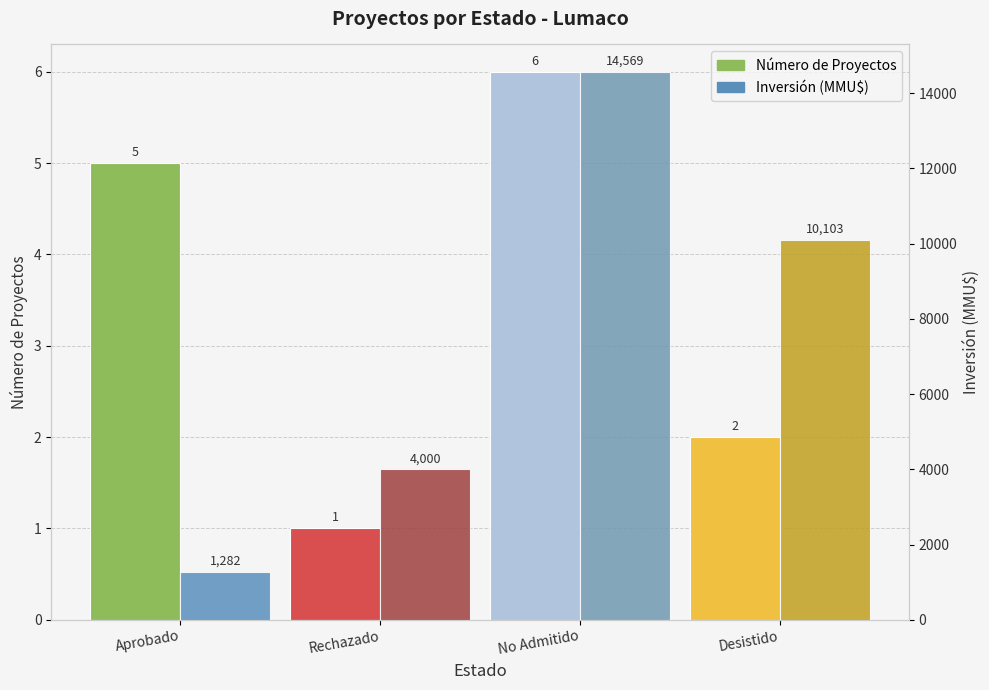

Which series has the largest total across all categories?

Inversión (MMU$)